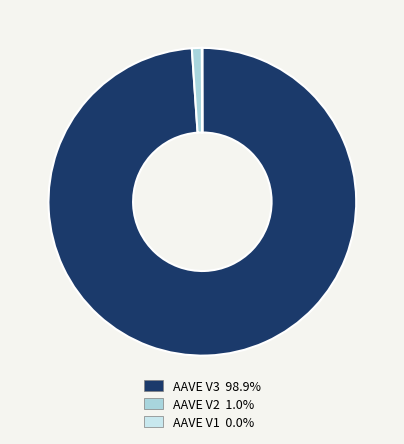

Is AAVE V3 the majority of the pie?

Yes